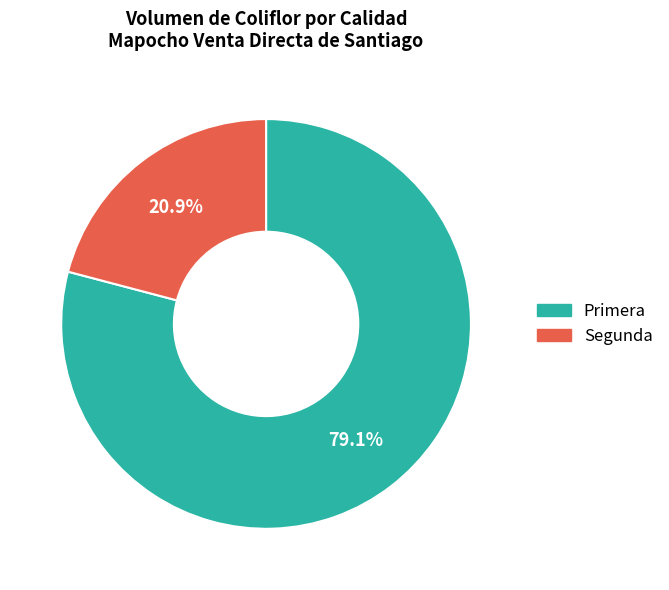

Between Primera and Segunda, which is larger?

Primera